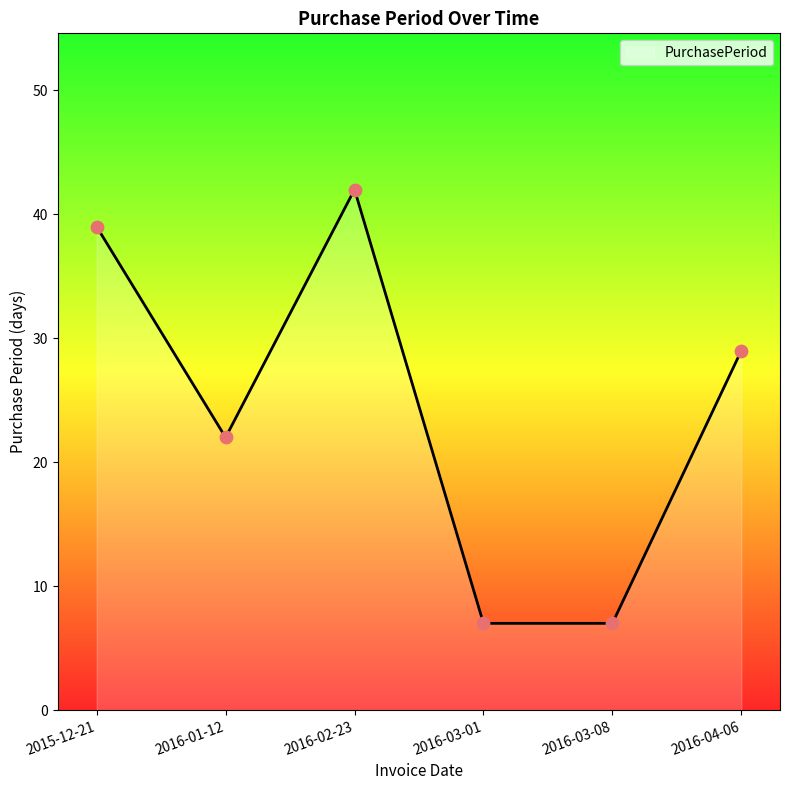

Between 2016-03-08 and 2016-04-06, which is larger?

2016-04-06